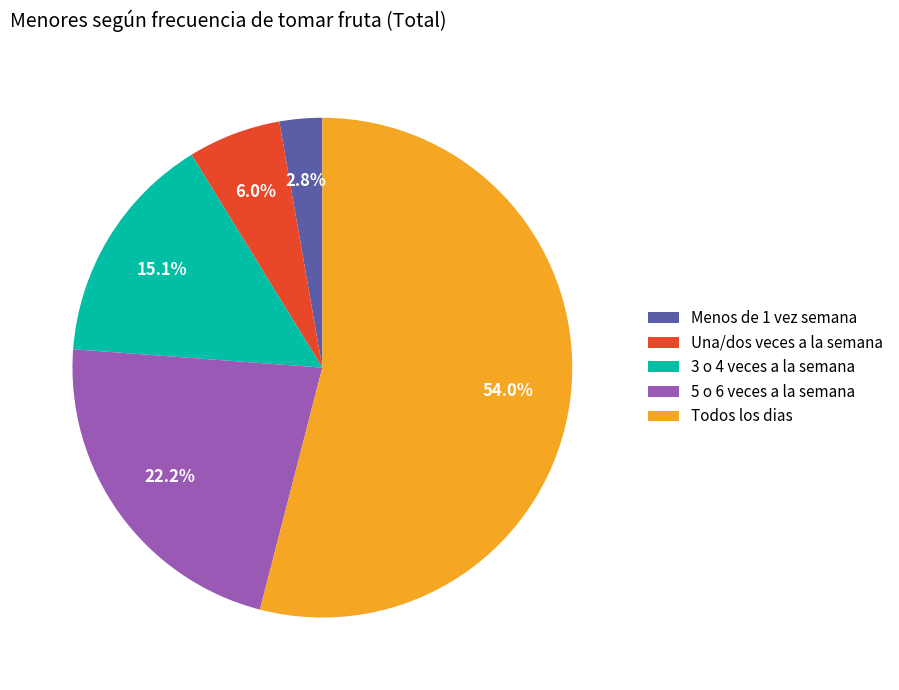

Does Todos los dias represent more than half of the total?

Yes